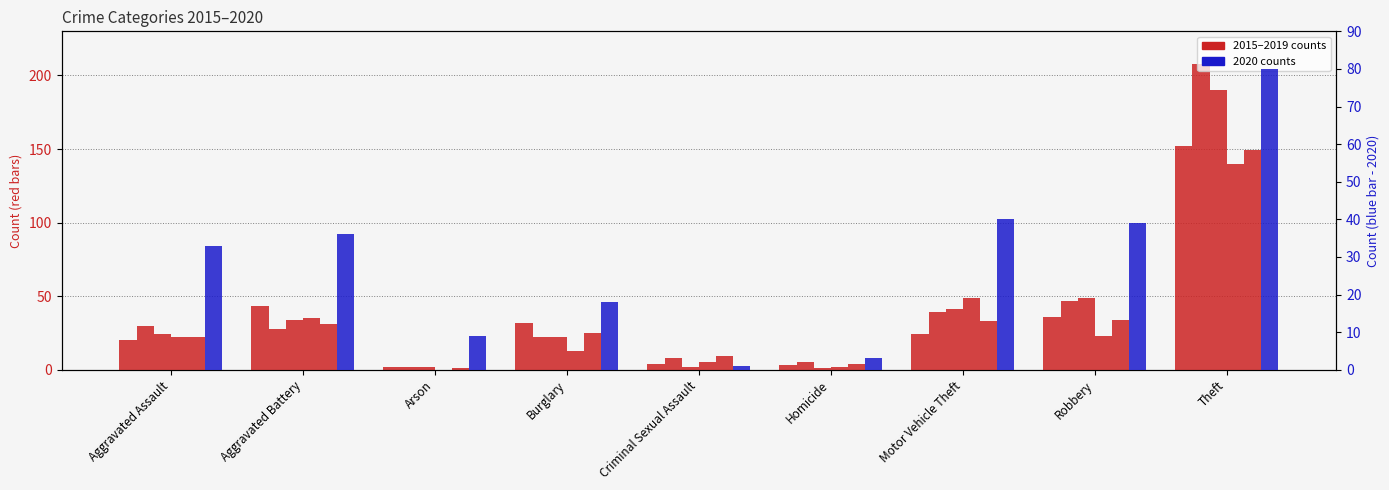

Are the bars grouped side by side (vs. stacked)?

Yes